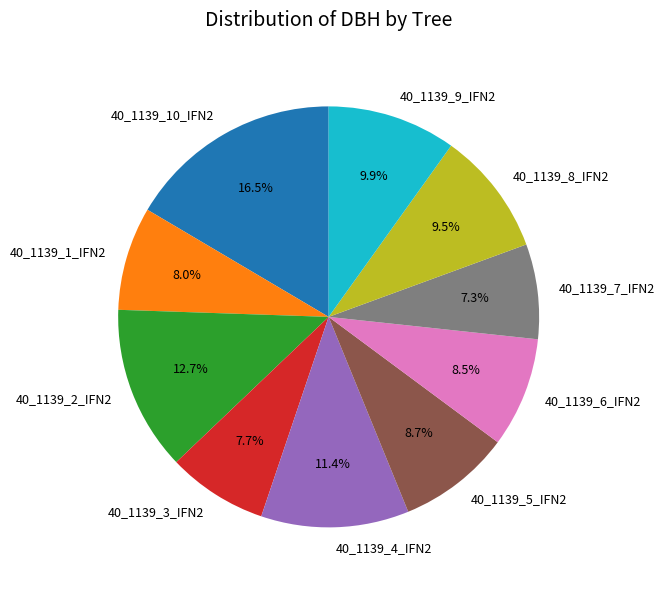

To the nearest percent, what is the difference between the 40_1139_10_IFN2 and 40_1139_2_IFN2 slice percentages?

4%